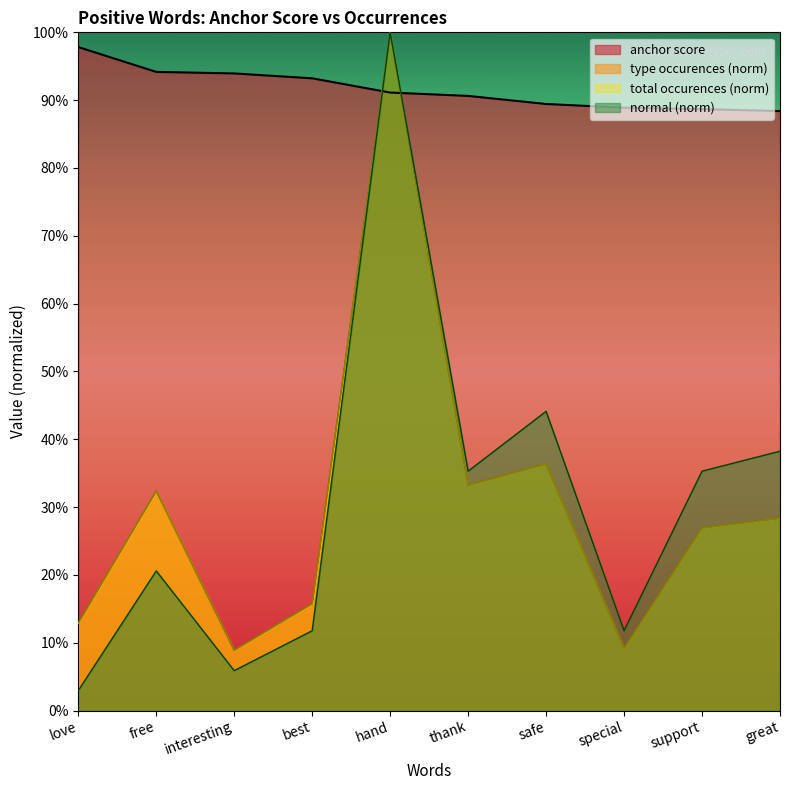

Rank the series by their maximum value, from highest to lowest.

type occurences, total occurences, normal, anchor score